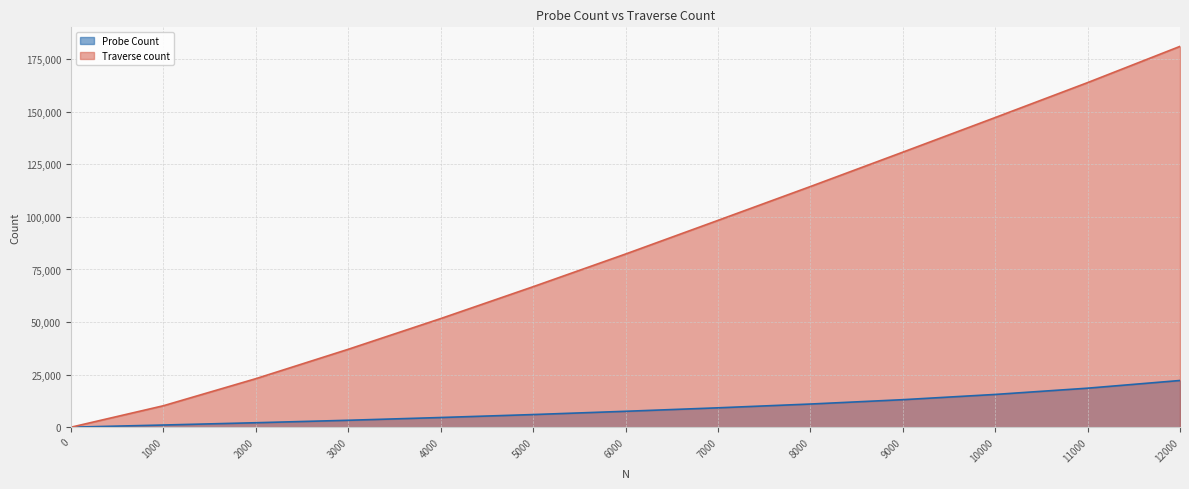

What is the value of the Traverse count point at the 8th from the left?

98351